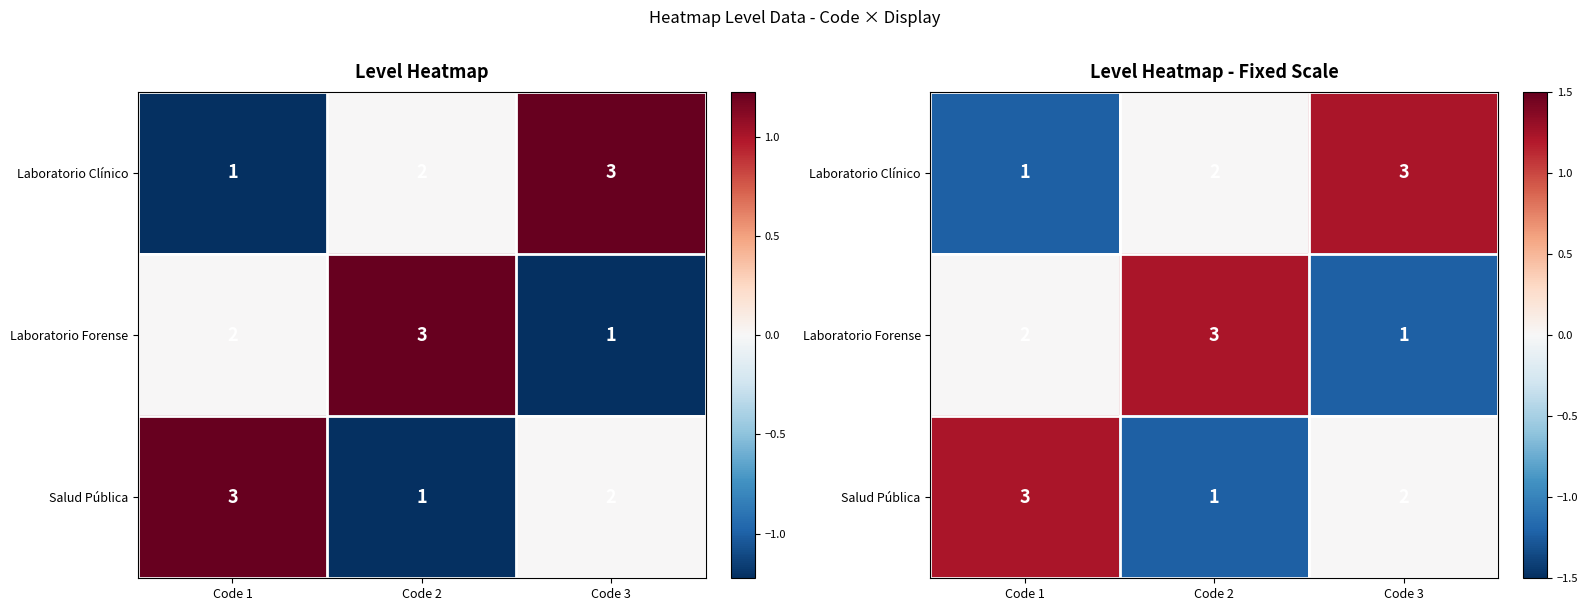

What is the difference between the highest and lowest values at Code 1?

2.4